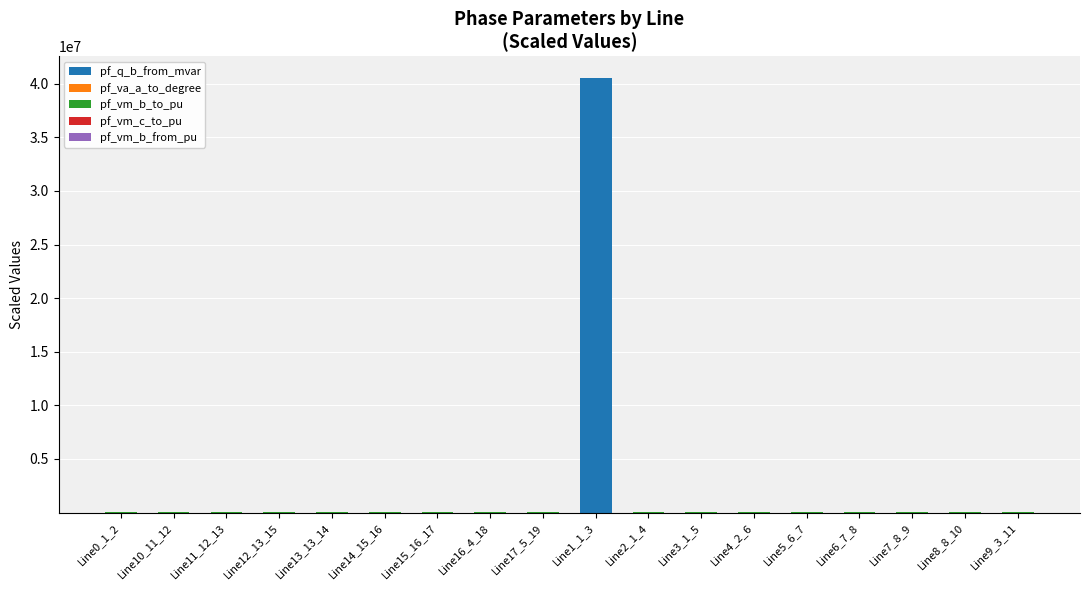

Which category has the highest value in the pf_q_b_from_mvar series?

Line1_1_3